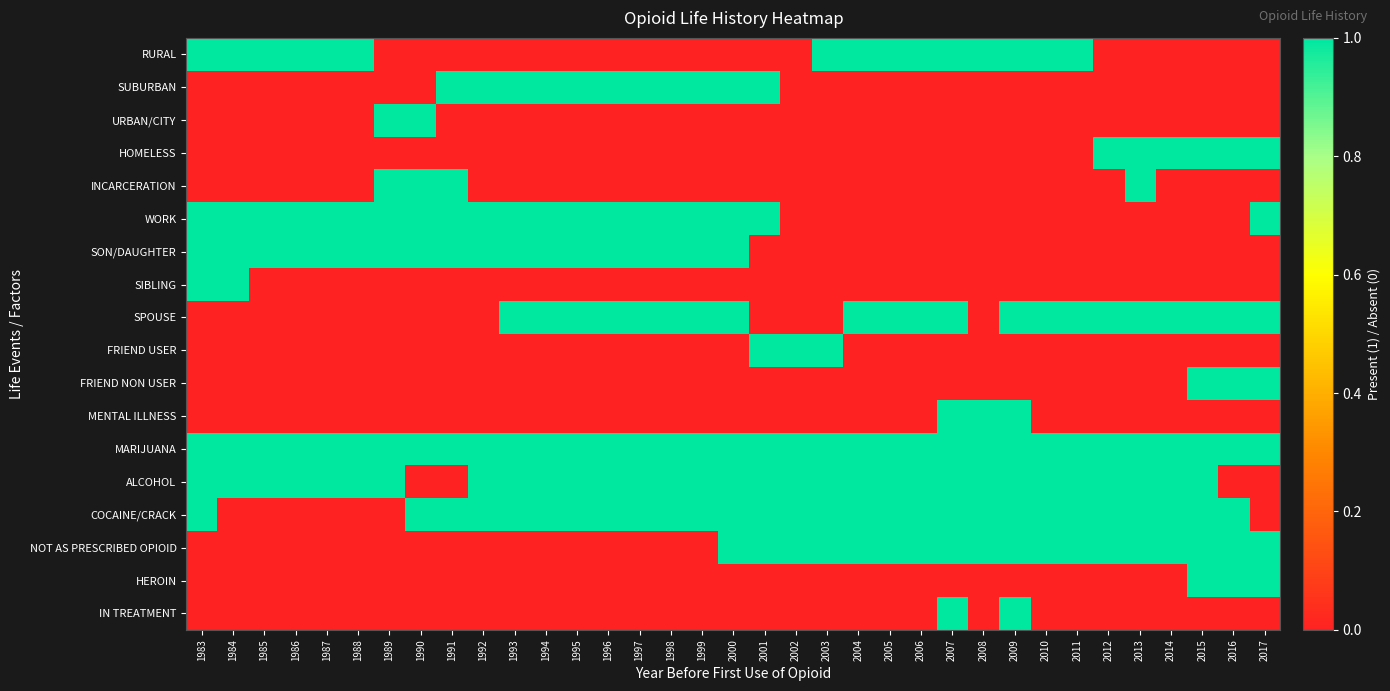

Which series has the largest total across all categories?

MARIJUANA